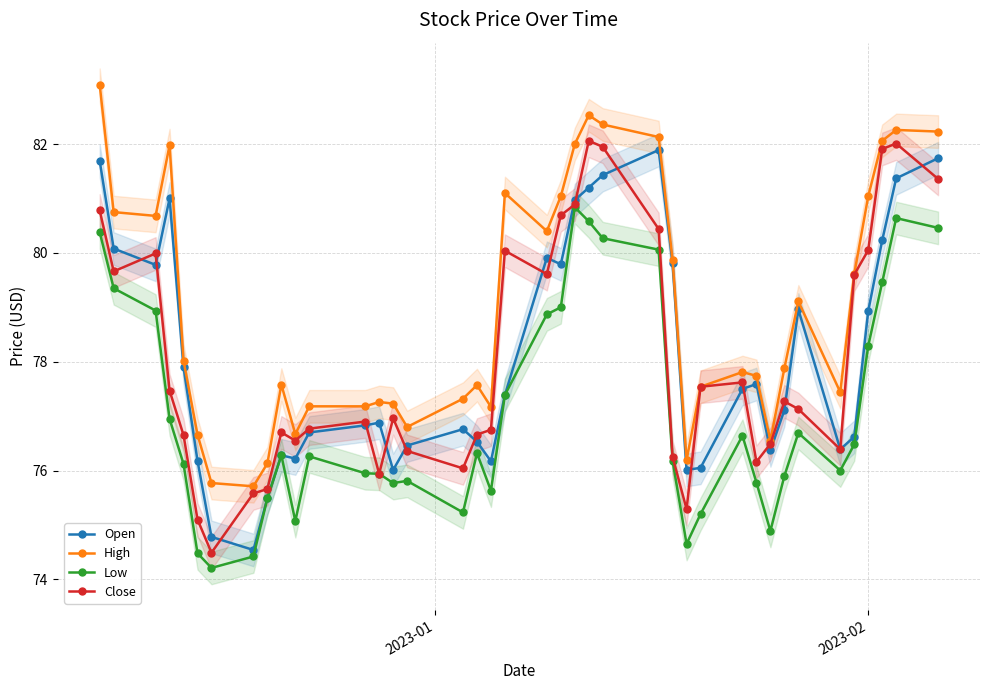

What is the value of the Low point at the 5th from the left?

76.1